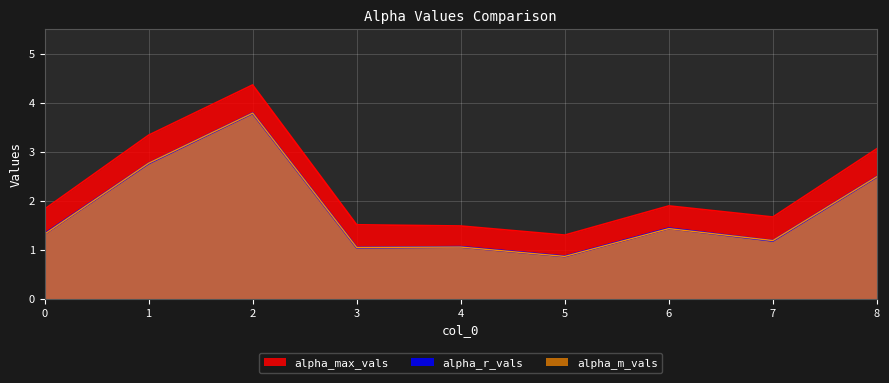

At which label does alpha_max_vals reach its minimum?

5